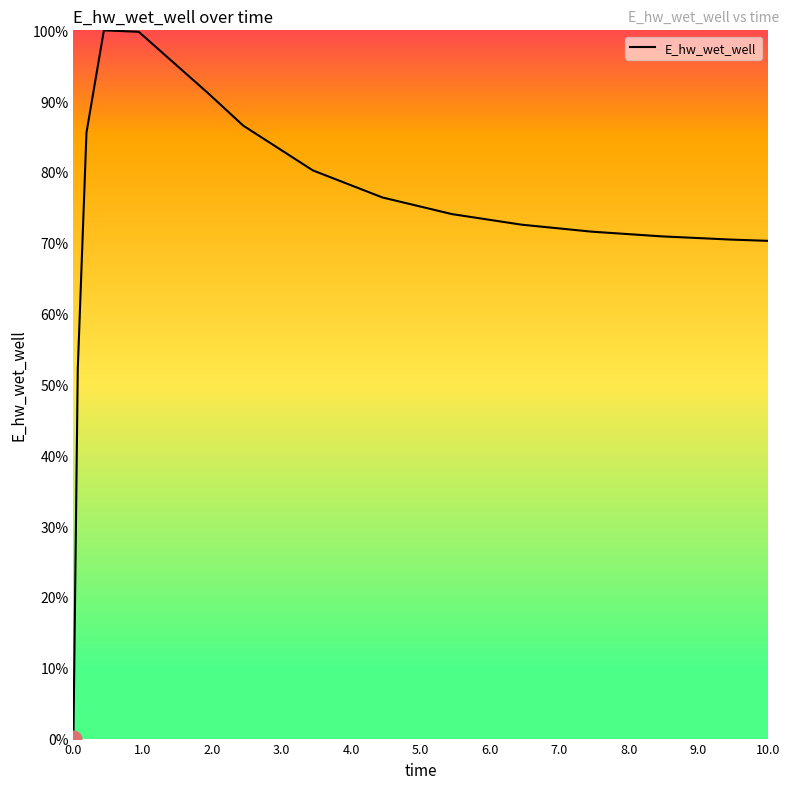

What is the difference between the maximum and minimum values?

100.0